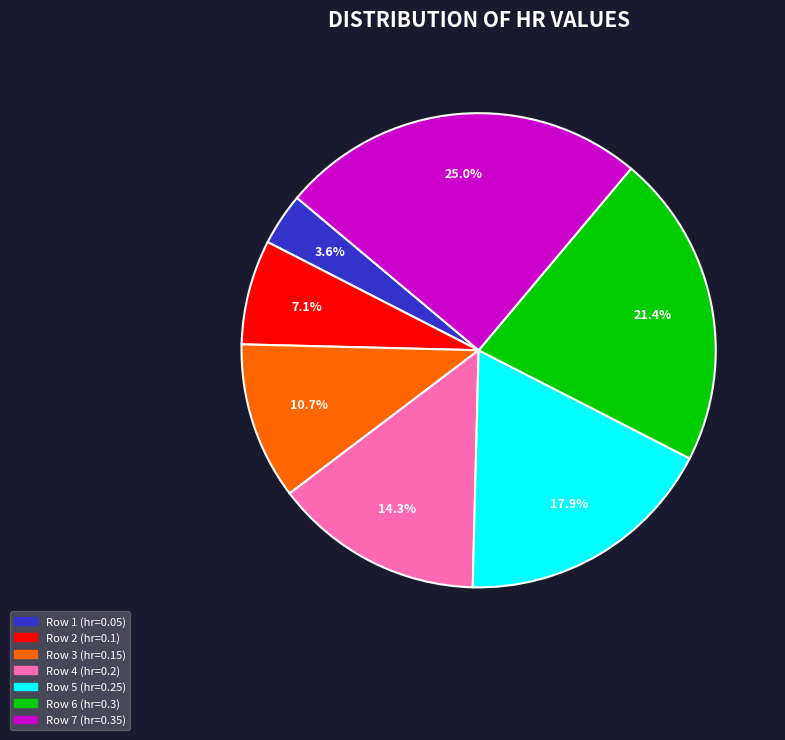

To the nearest percent, what portion does Row 6 represent?

21%